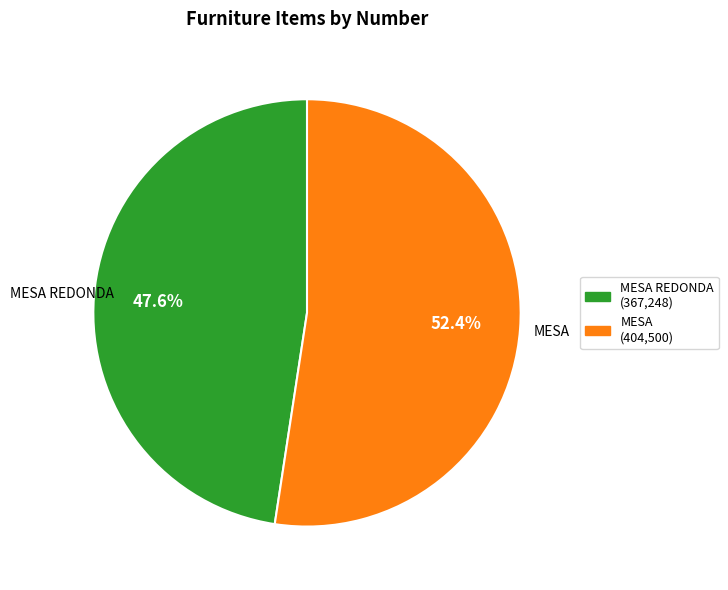

Is there any slice that represents more than half of the pie?

Yes